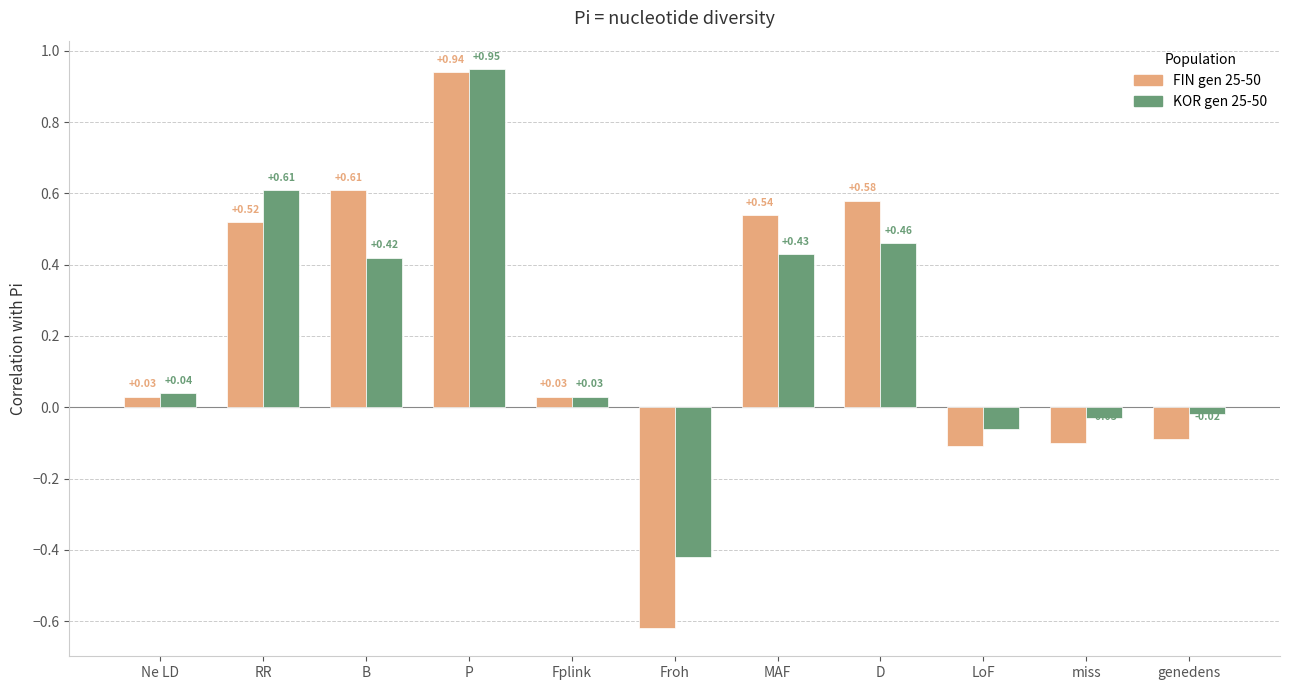

Which category has the lowest value across all series?

Froh